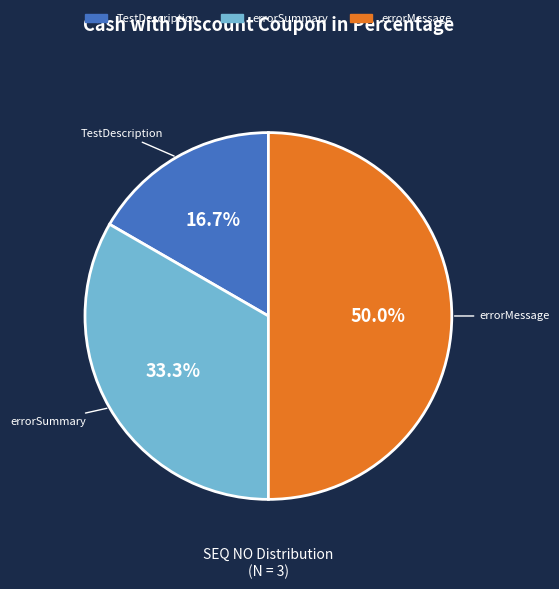

How many segments does this pie chart have?

3